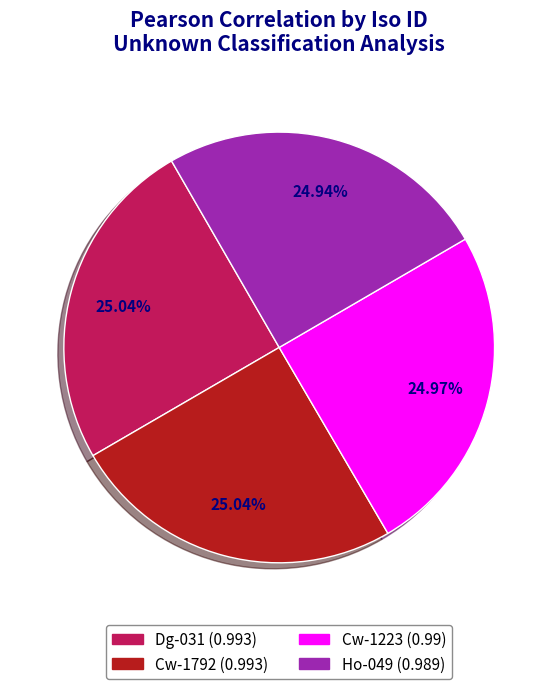

How many slices are in this pie chart?

4